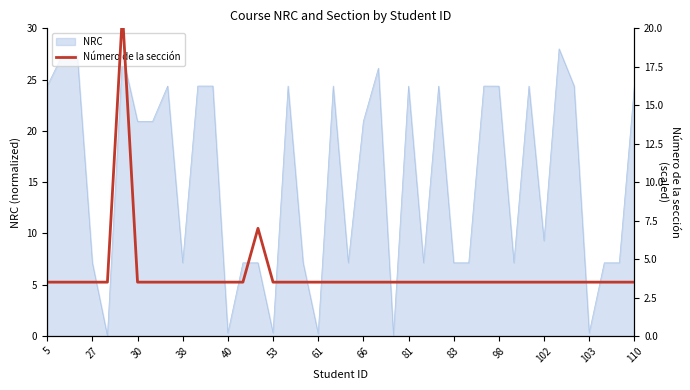

Approximately how many times larger is the value at 23 compared to 31?

1.0